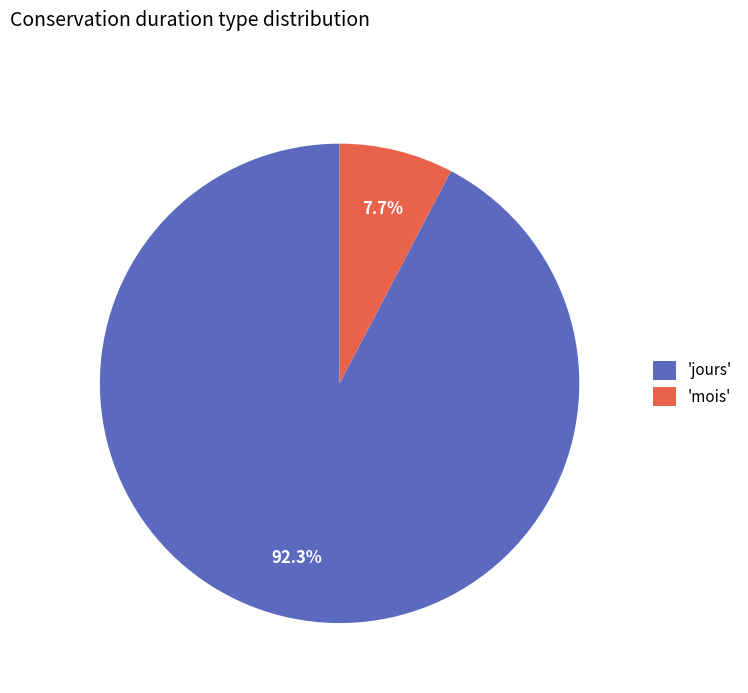

Rank the categories by value from lowest to highest.

'mois', 'jours'